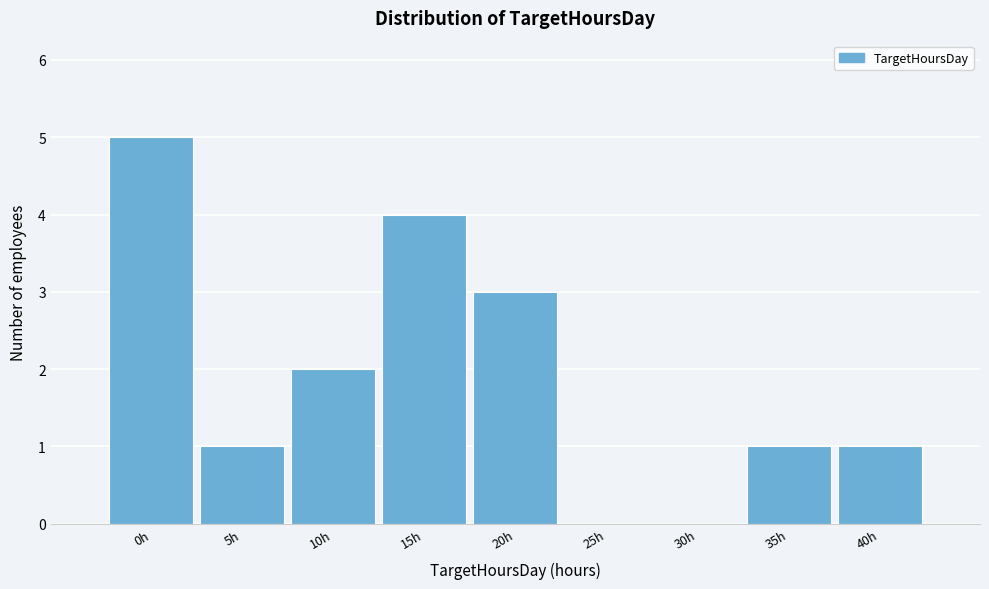

Reading left to right, list all the values displayed in this chart.

0h=5	5h=1	10h=2	15h=4	20h=3	25h=0	30h=0	35h=1	40h=1